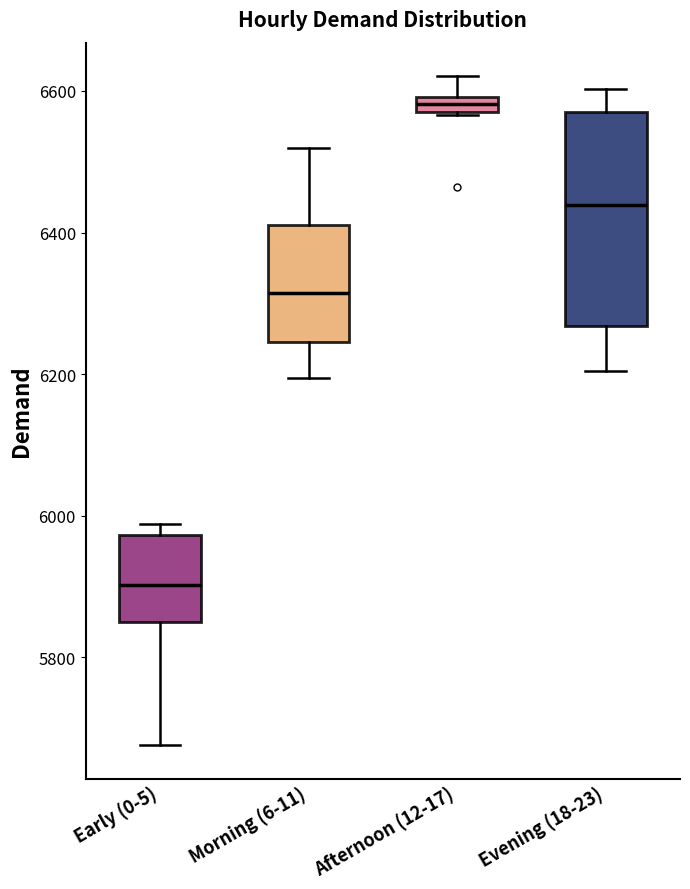

Which box's median line is the highest?

Afternoon (12-17)